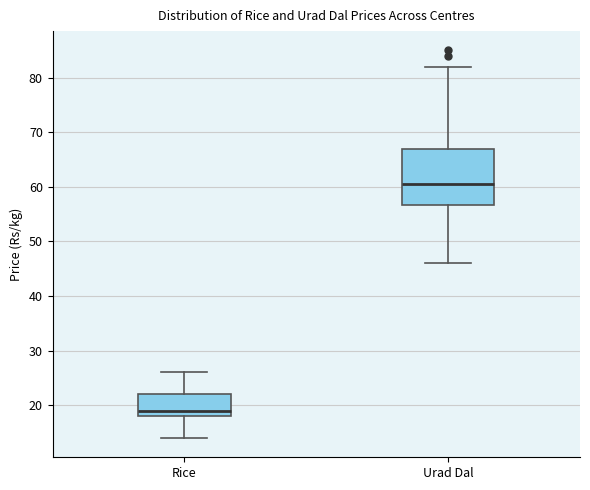

Reading left to right, read every box against the y-axis: the position of its median line, the range the box covers, and the ends of its whiskers. The values are not printed on the chart, so give them approximately, as read against the axis.

Rice: median 19, box 18 to 22, whiskers 14 to 26
Urad Dal: median 61, box 57 to 67, whiskers 46 to 82